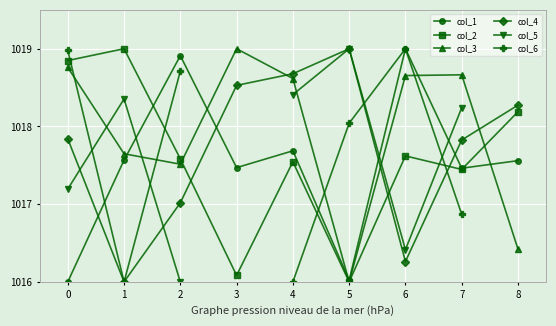

Between which two adjacent categories do col_2 and col_4 first intersect?

2 and 3